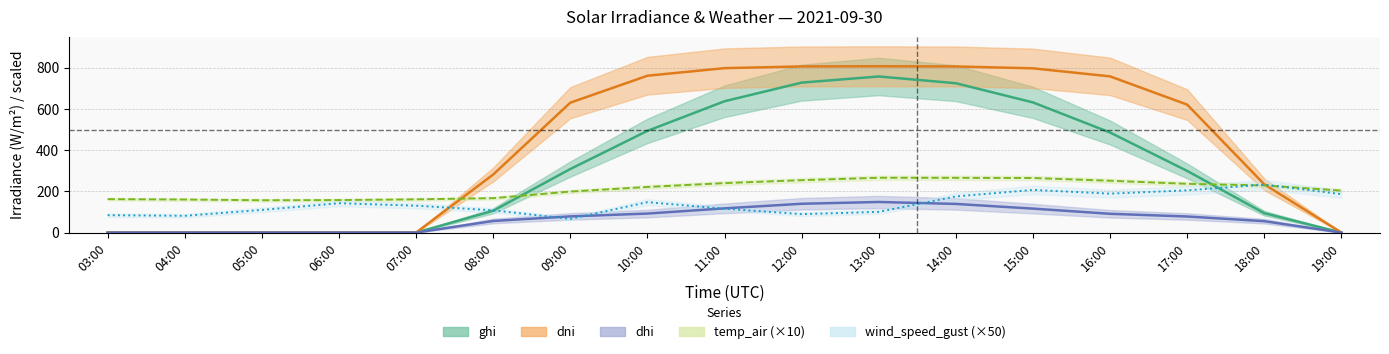

Where do temp_air and ghi first cross each other?

08:00 and 09:00